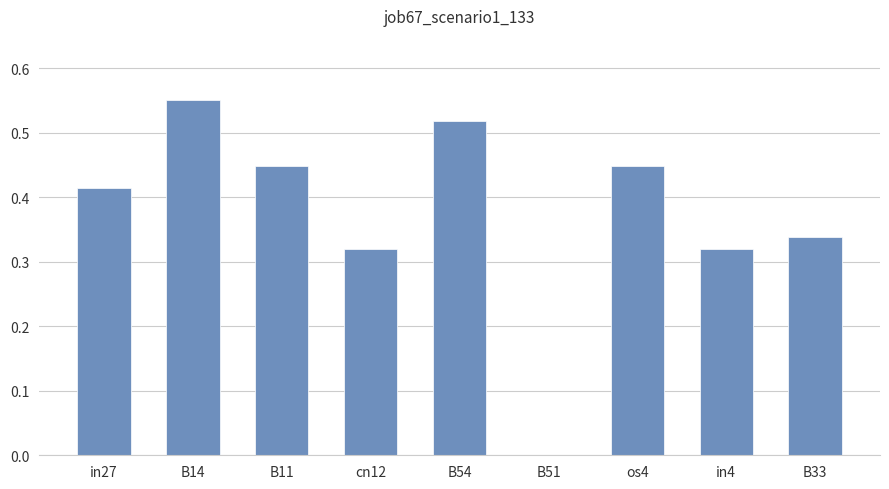

Which label corresponds to the largest value in the chart?

B14